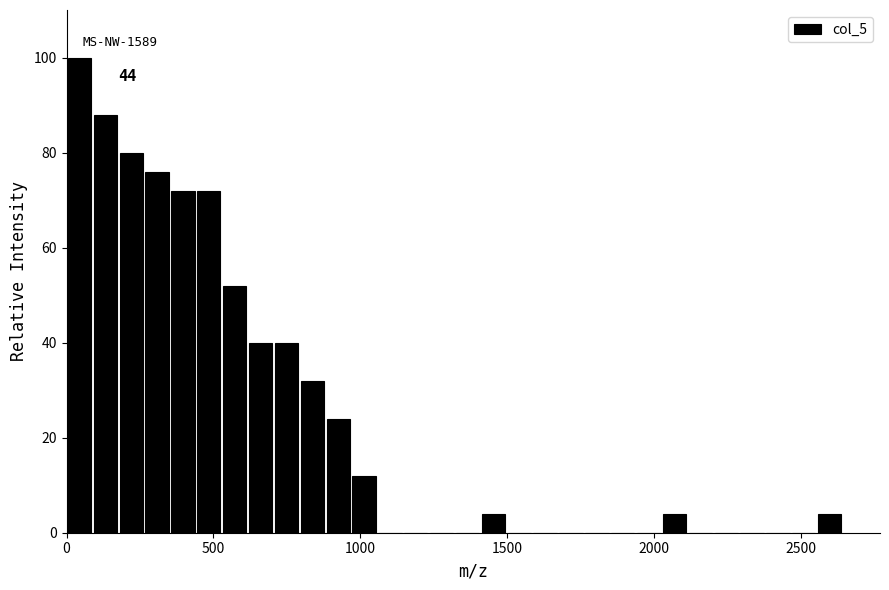

Around what value on the x-axis is the tallest bar? Give the approximate position of its centre, as read against the axis.

50